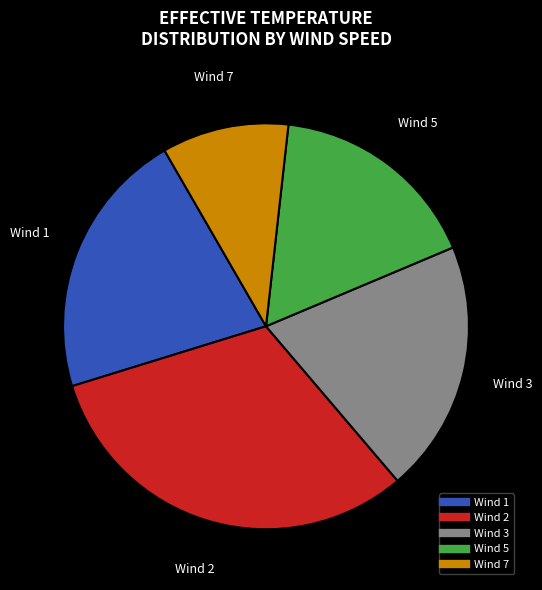

Is there any slice that represents more than half of the pie?

No